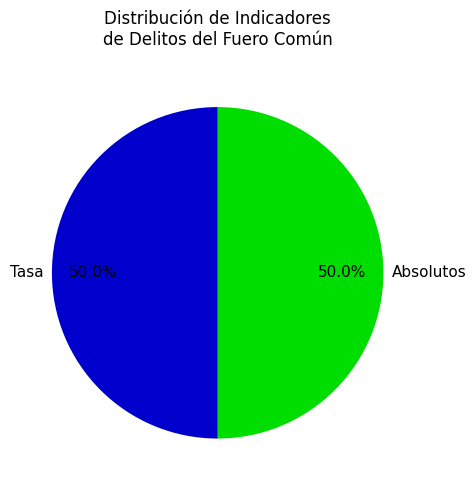

Do Absolutos and Tasa together represent more than half of the pie?

Yes